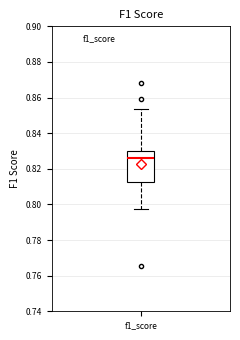

Transcribe this box plot: give where the median line is, the range the box spans, and where the two whiskers end, as read against the y-axis. The values are not printed on the chart, so give them approximately, as read against the axis.

median 0.826, box 0.812 to 0.830, whiskers 0.798 to 0.854